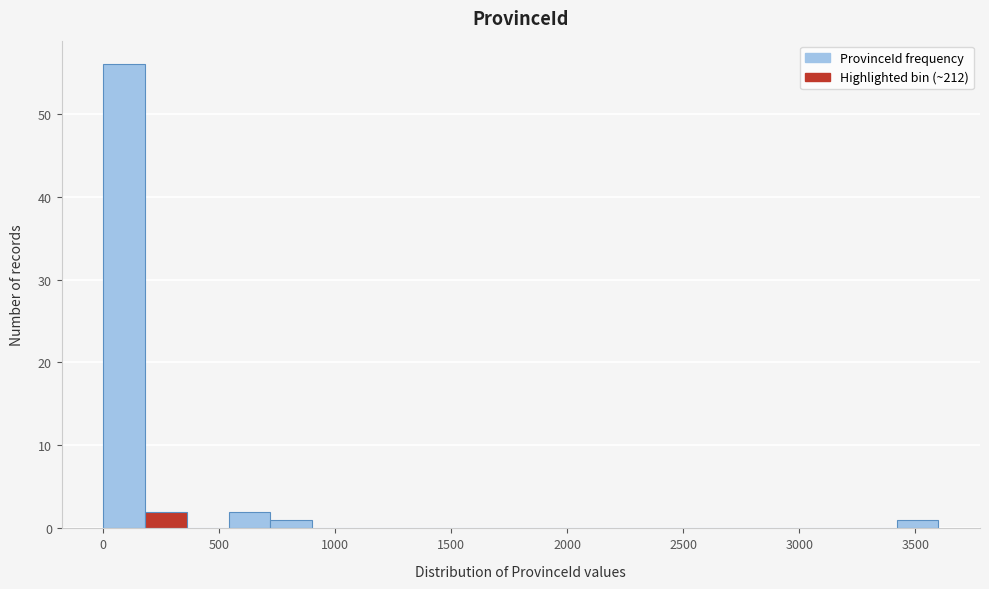

Read against the x-axis, roughly where is the centre of the tallest bar?

100